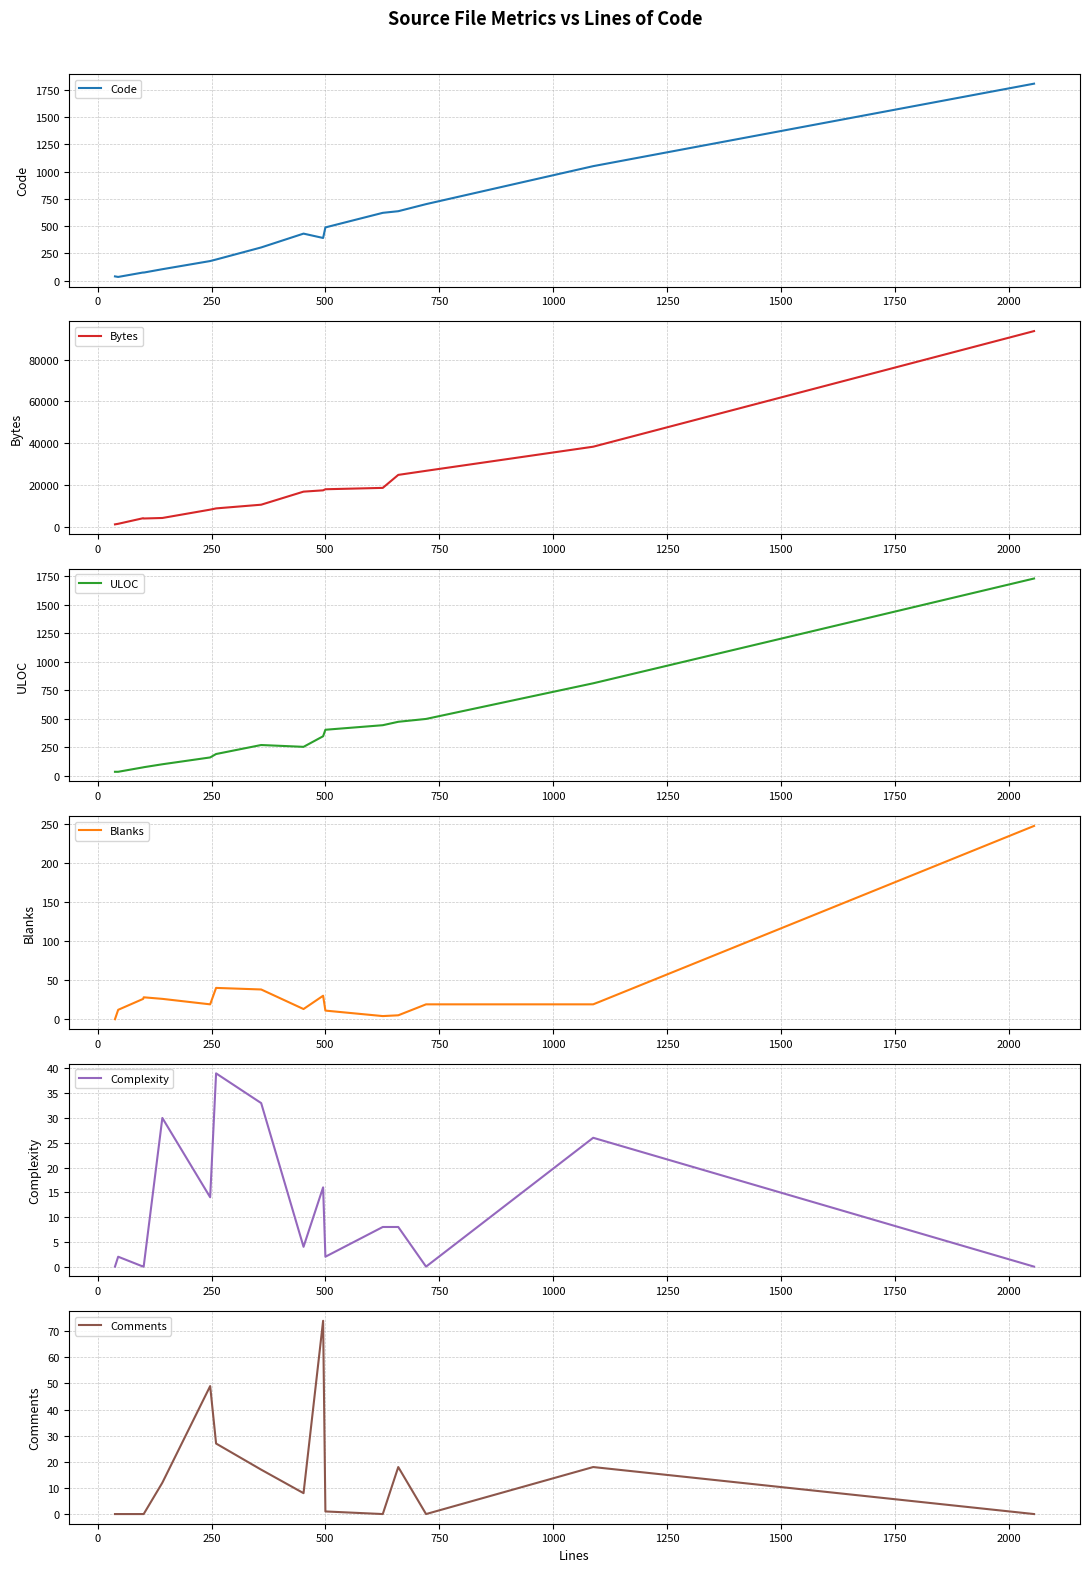

What is the maximum value for Bytes?

93634